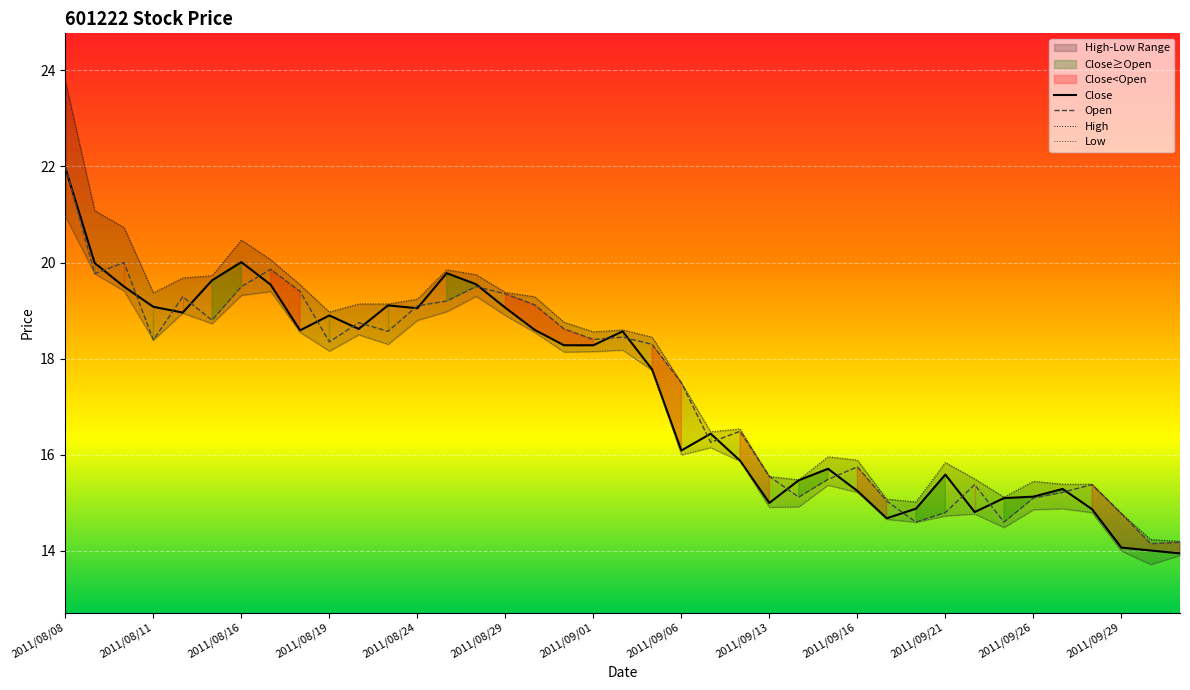

Reading left to right, transcribe all the data shown in this chart.

Close: 2011/08/08=22.0	2011/08/09=20.0	2011/08/10=19.5	2011/08/11=19.1	2011/08/12=19.0	2011/08/15=19.6	2011/08/16=20.0	2011/08/17=19.5	2011/08/18=18.6	2011/08/19=18.9	2011/08/22=18.6	2011/08/23=19.1	2011/08/24=19.1	2011/08/25=19.8	2011/08/26=19.6	2011/08/29=19.1	2011/08/30=18.6	2011/08/31=18.3	2011/09/01=18.3	2011/09/02=18.6	2011/09/05=17.8	2011/09/06=16.1	2011/09/07=16.4	2011/09/08=15.9	2011/09/13=15.0	2011/09/14=15.5	2011/09/15=15.7	2011/09/16=15.2	2011/09/19=14.7	2011/09/20=14.9	2011/09/21=15.6	2011/09/22=14.8	2011/09/23=15.1	2011/09/26=15.1	2011/09/27=15.3	2011/09/28=14.9	2011/09/29=14.1	2011/09/30=14.0	2011/10/10=13.9
Open: 2011/08/08=22.0	2011/08/09=19.8	2011/08/10=20.0	2011/08/11=18.4	2011/08/12=19.3	2011/08/15=18.8	2011/08/16=19.5	2011/08/17=19.9	2011/08/18=19.4	2011/08/19=18.4	2011/08/22=18.8	2011/08/23=18.6	2011/08/24=19.1	2011/08/25=19.2	2011/08/26=19.5	2011/08/29=19.4	2011/08/30=19.1	2011/08/31=18.6	2011/09/01=18.4	2011/09/02=18.4	2011/09/05=18.3	2011/09/06=17.5	2011/09/07=16.3	2011/09/08=16.5	2011/09/13=15.6	2011/09/14=15.1	2011/09/15=15.5	2011/09/16=15.8	2011/09/19=15.0	2011/09/20=14.6	2011/09/21=14.8	2011/09/22=15.4	2011/09/23=14.6	2011/09/26=15.1	2011/09/27=15.2	2011/09/28=15.4	2011/09/29=14.8	2011/09/30=14.2	2011/10/10=14.2
High: 2011/08/08=23.8	2011/08/09=21.1	2011/08/10=20.7	2011/08/11=19.4	2011/08/12=19.7	2011/08/15=19.7	2011/08/16=20.5	2011/08/17=20.1	2011/08/18=19.5	2011/08/19=19.0	2011/08/22=19.1	2011/08/23=19.1	2011/08/24=19.2	2011/08/25=19.9	2011/08/26=19.8	2011/08/29=19.4	2011/08/30=19.3	2011/08/31=18.8	2011/09/01=18.6	2011/09/02=18.6	2011/09/05=18.4	2011/09/06=17.5	2011/09/07=16.5	2011/09/08=16.5	2011/09/13=15.6	2011/09/14=15.5	2011/09/15=16.0	2011/09/16=15.9	2011/09/19=15.1	2011/09/20=15.0	2011/09/21=15.8	2011/09/22=15.5	2011/09/23=15.1	2011/09/26=15.4	2011/09/27=15.4	2011/09/28=15.4	2011/09/29=14.8	2011/09/30=14.2	2011/10/10=14.2
Low: 2011/08/08=21.0	2011/08/09=19.8	2011/08/10=19.4	2011/08/11=18.4	2011/08/12=18.9	2011/08/15=18.7	2011/08/16=19.3	2011/08/17=19.4	2011/08/18=18.6	2011/08/19=18.2	2011/08/22=18.5	2011/08/23=18.3	2011/08/24=18.8	2011/08/25=19.0	2011/08/26=19.3	2011/08/29=18.9	2011/08/30=18.6	2011/08/31=18.1	2011/09/01=18.1	2011/09/02=18.2	2011/09/05=17.8	2011/09/06=16.0	2011/09/07=16.1	2011/09/08=15.9	2011/09/13=14.9	2011/09/14=14.9	2011/09/15=15.4	2011/09/16=15.2	2011/09/19=14.7	2011/09/20=14.6	2011/09/21=14.7	2011/09/22=14.8	2011/09/23=14.5	2011/09/26=14.9	2011/09/27=14.9	2011/09/28=14.8	2011/09/29=14.0	2011/09/30=13.7	2011/10/10=13.9